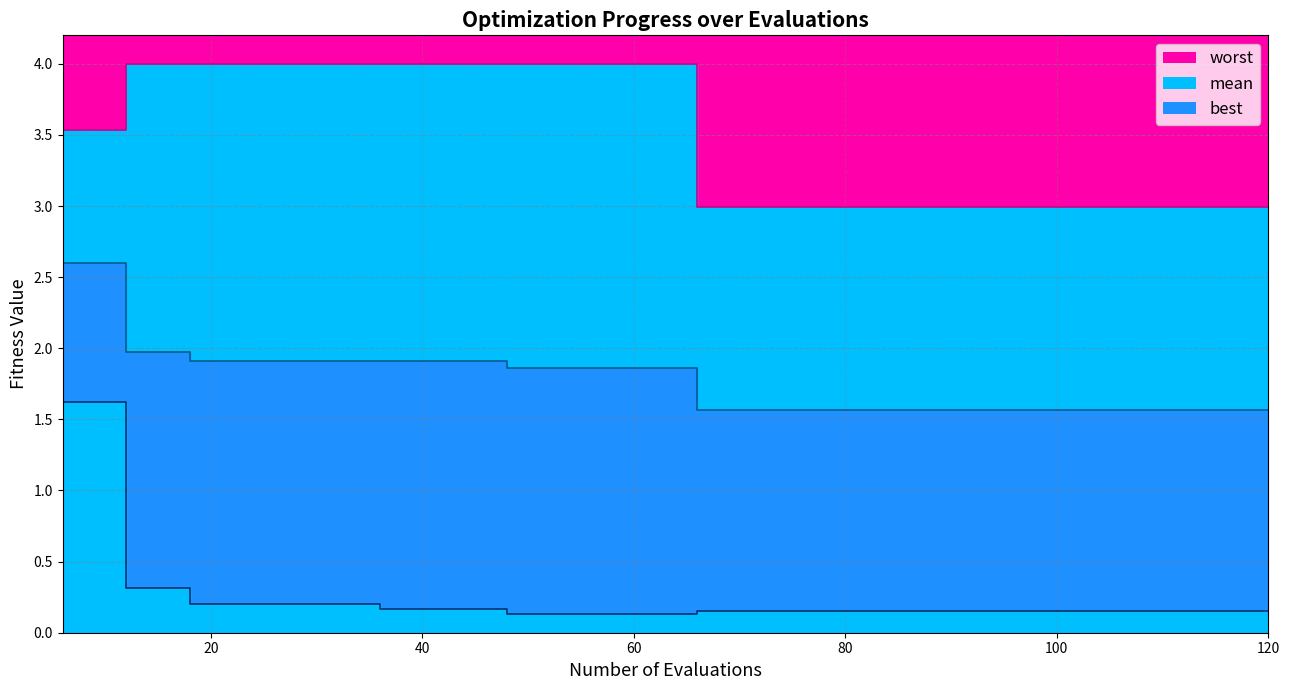

Rank the series by their average value, from lowest to highest.

best, mean, worst